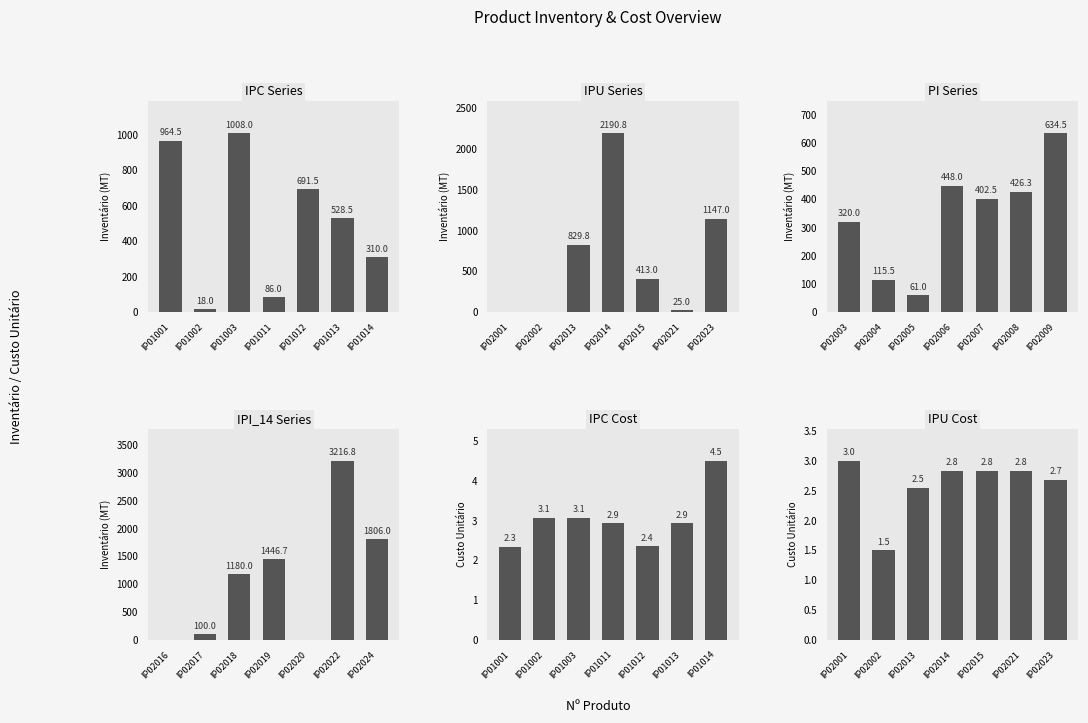

What is the difference between the maximum and minimum values in the PI Series series?

573.5